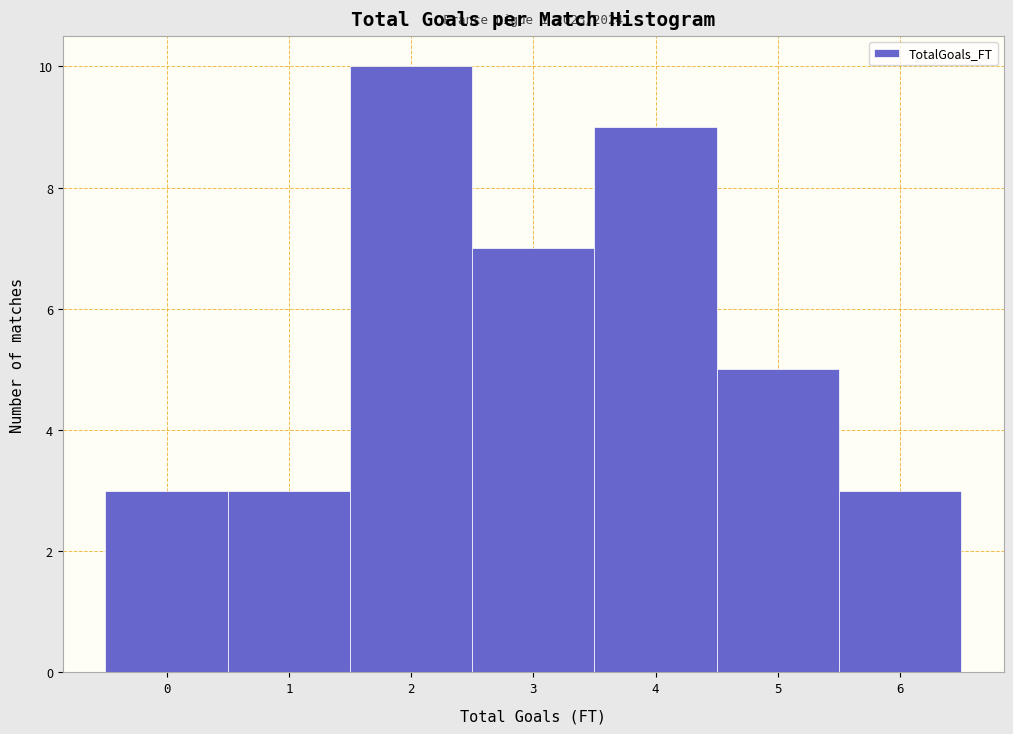

Over which range of the x-axis is the bar tallest?

1.5 to 2.5